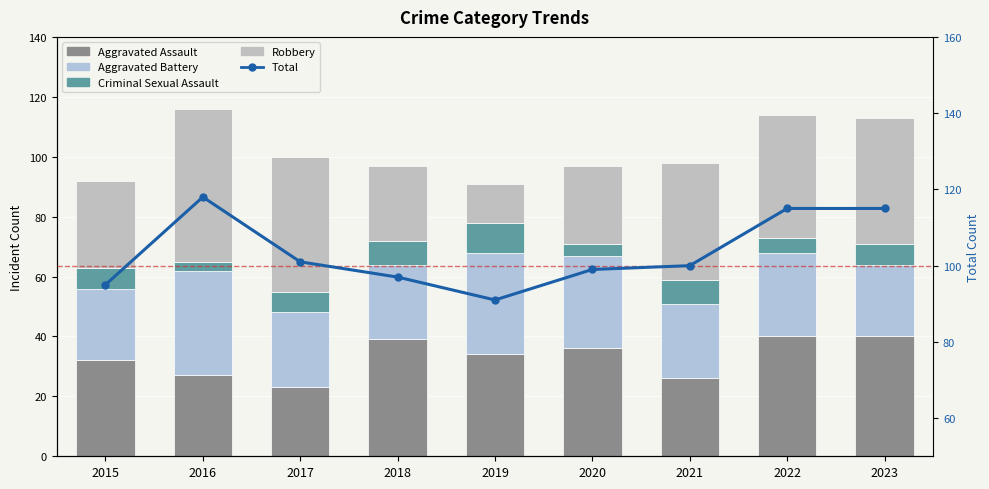

Which series changed the most between 2019 and 2023?

Robbery